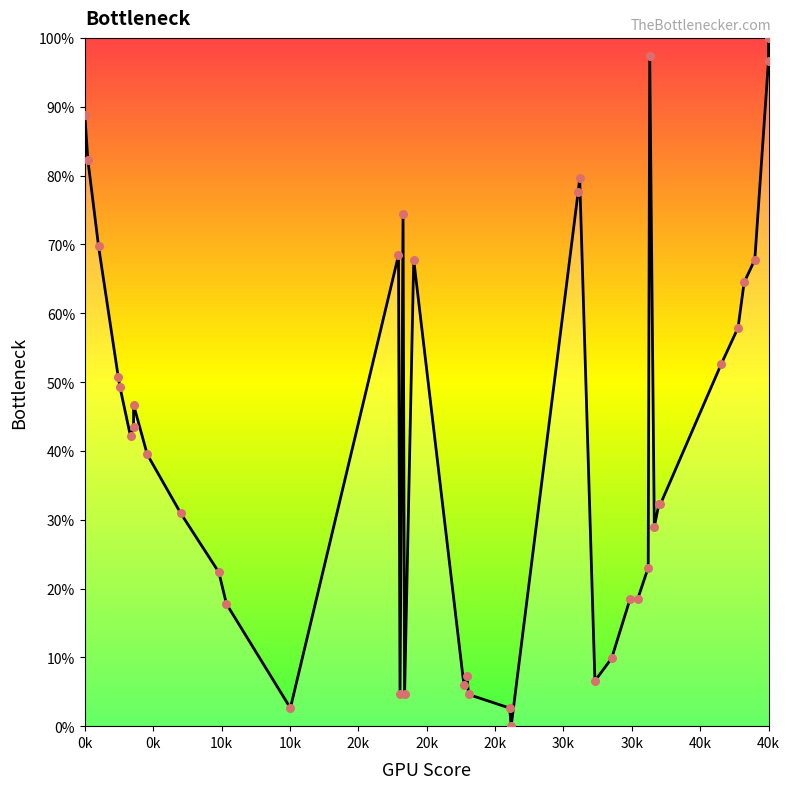

Which series has the largest Y range (max minus min)?

Y_line